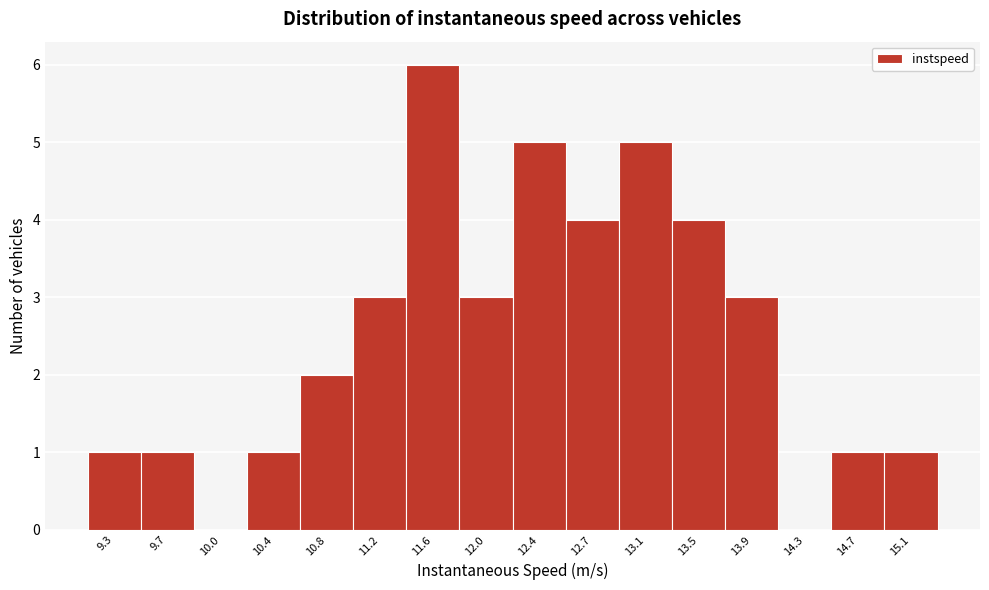

Reading right to left, what are all the values shown in this chart?

15.1=1	14.7=1	14.3=0	13.9=3	13.5=4	13.1=5	12.7=4	12.4=5	12.0=3	11.6=6	11.2=3	10.8=2	10.4=1	10.0=0	9.7=1	9.3=1